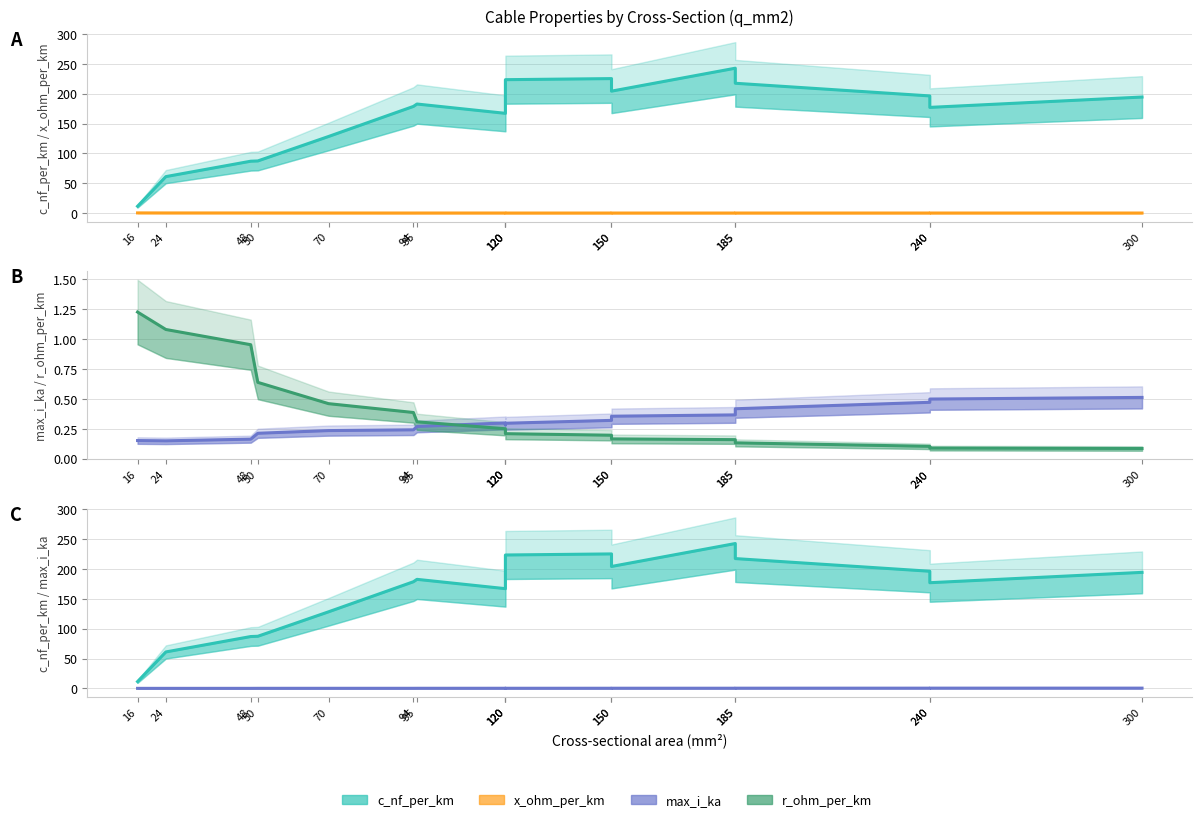

How many max_i_ka values are between 0 and 1?

17